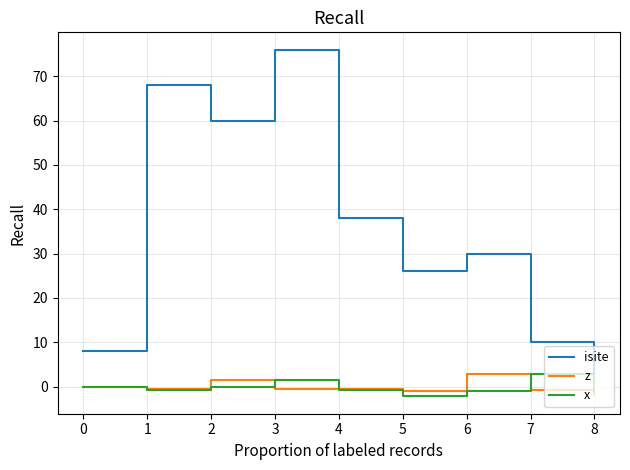

What is the difference between the maximum and minimum values in the isite series?

74.0